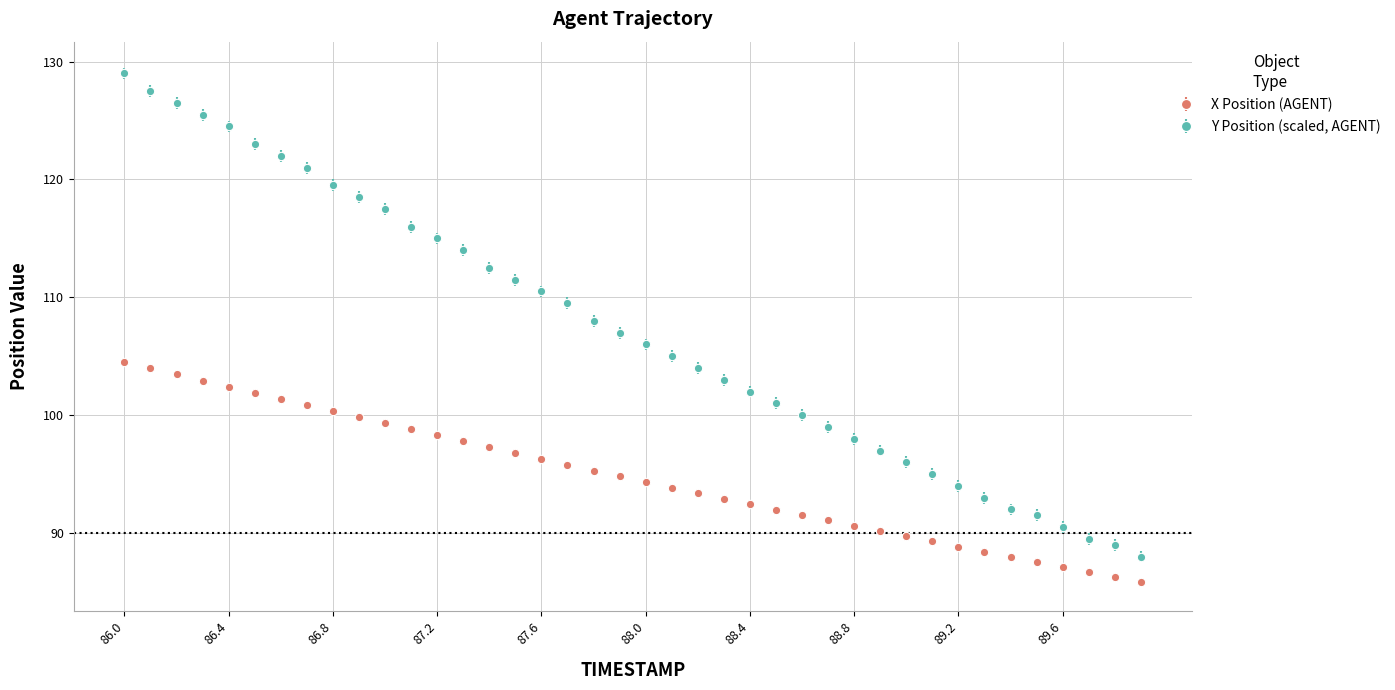

At how many categories does at least one series exceed 113?

14